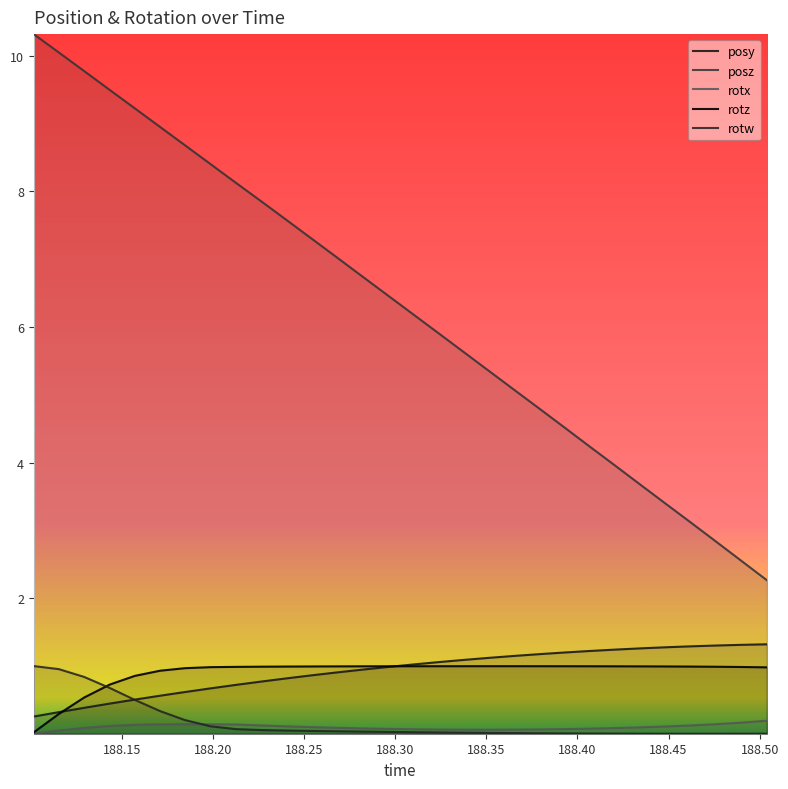

True or false: posz and rotx intersect in this chart.

False